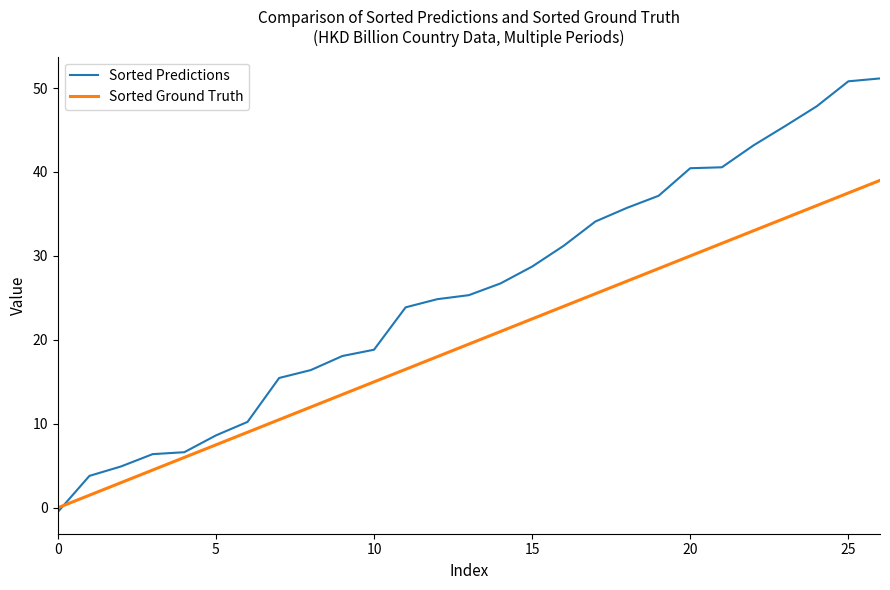

What is the maximum value shown in the chart?

51.1